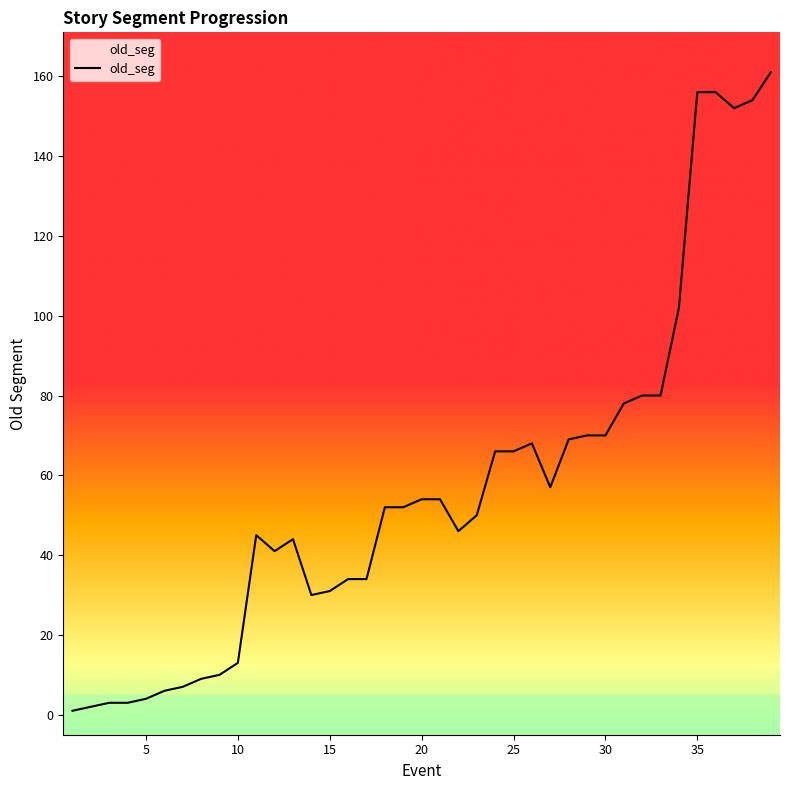

What is the difference between the maximum and minimum values?

160